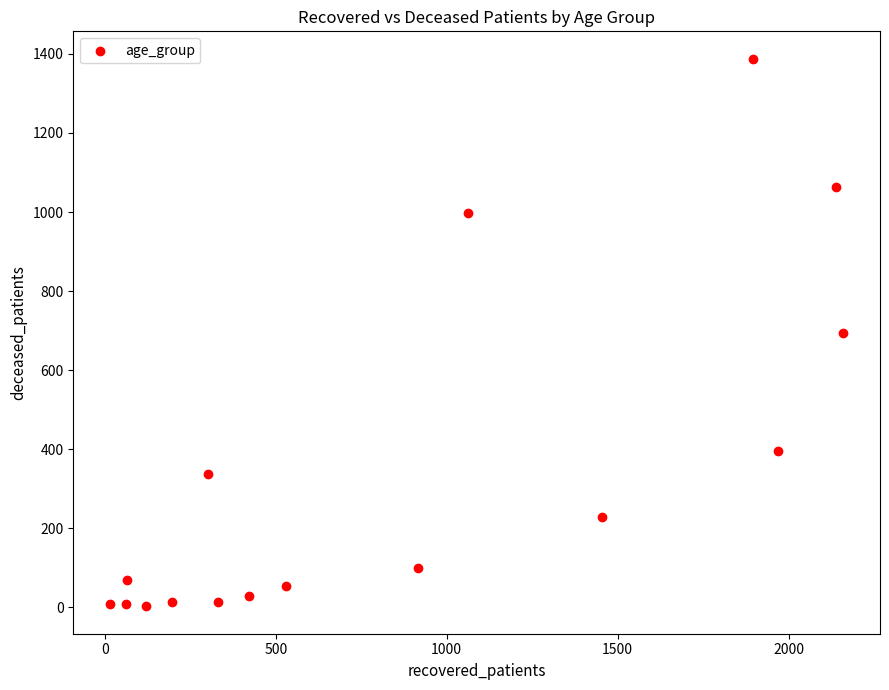

What is the range of X values (max minus min)?

2145